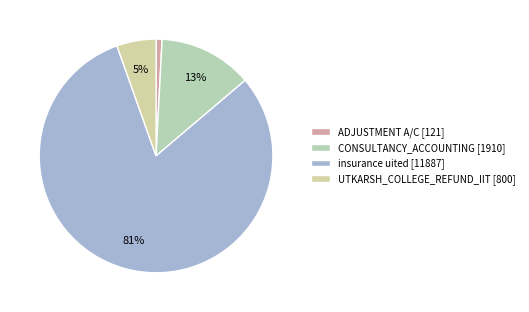

What is the majority slice?

insurance uited